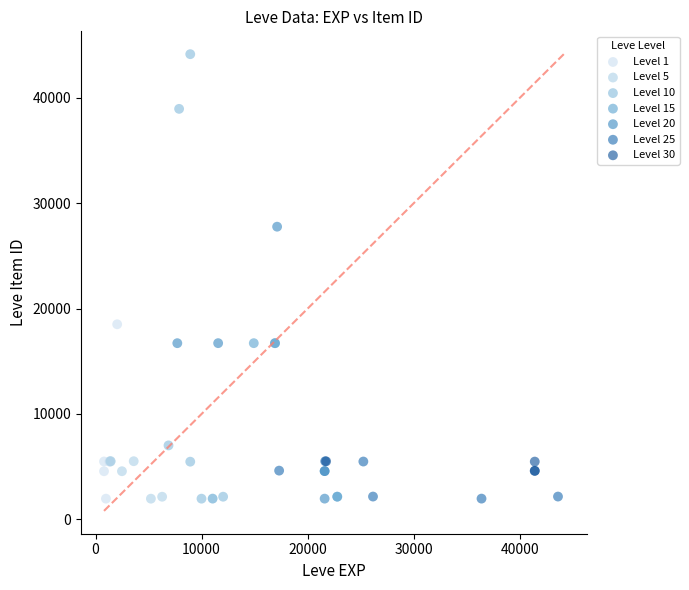

Which series has the widest spread of Y values?

Level 10